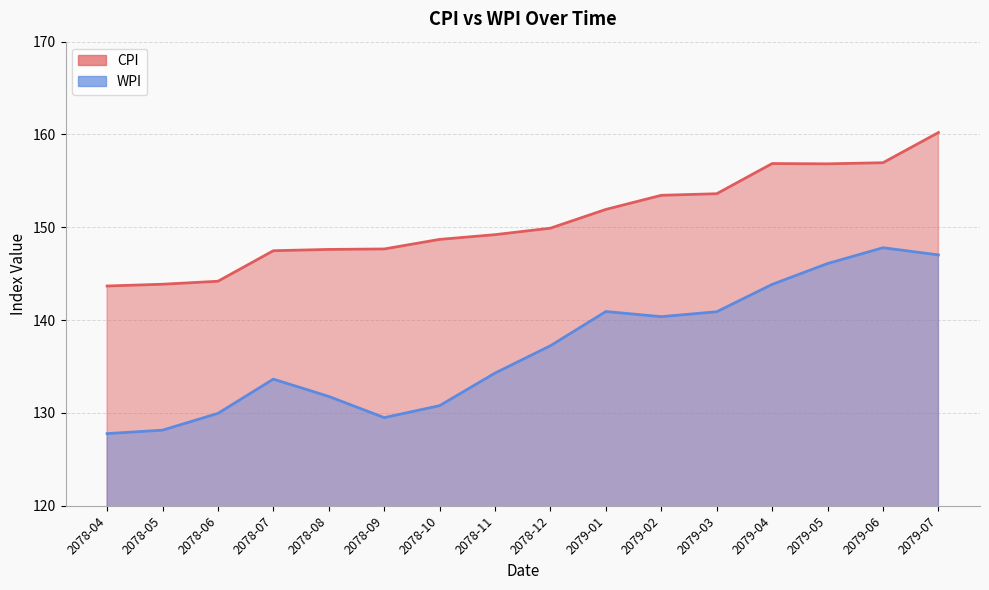

At which label is CPI closest to 151?

2079-01